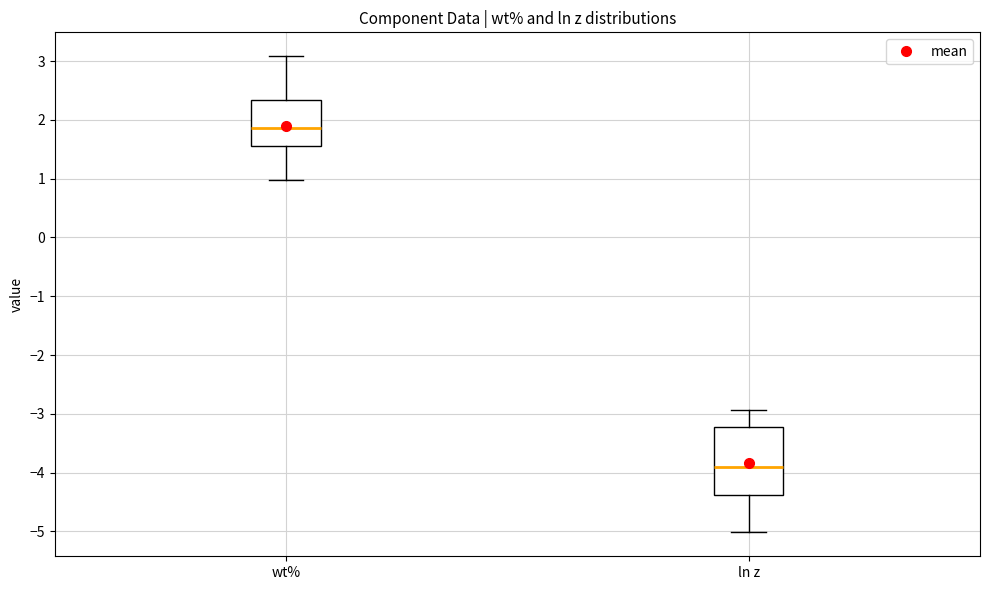

Reading left to right, transcribe this box plot: for each box, give where its median line is, the range the box spans, and where its two whiskers end, as read against the y-axis. The values are not printed on the chart, so give them approximately, as read against the axis.

wt%: median 1.9, box 1.6 to 2.3, whiskers 1.0 to 3.1
ln z: median -3.9, box -4.4 to -3.2, whiskers -5.0 to -2.9